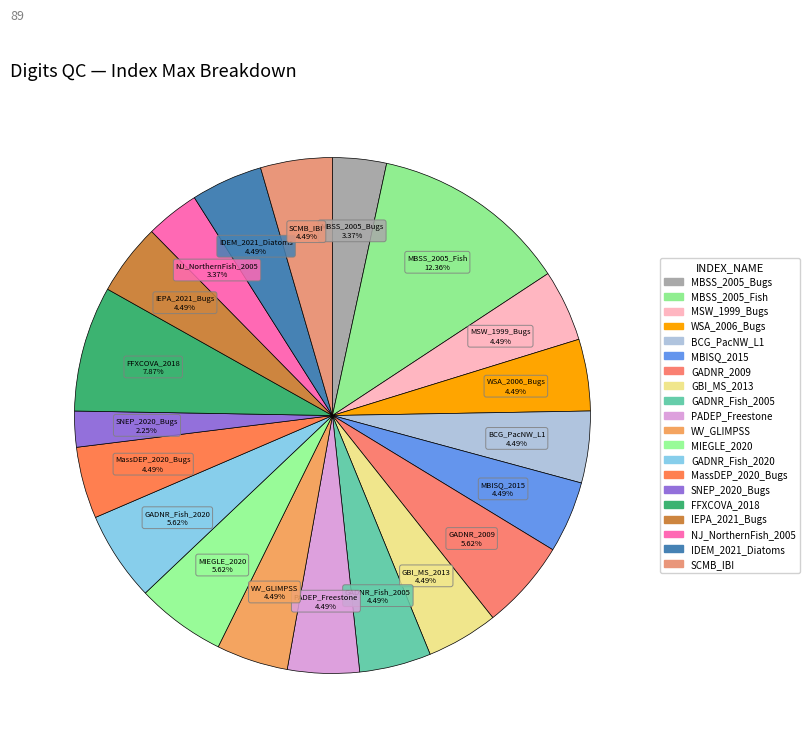

The SNEP_2020_Bugs slice represents 2% of the pie. True or false?

True